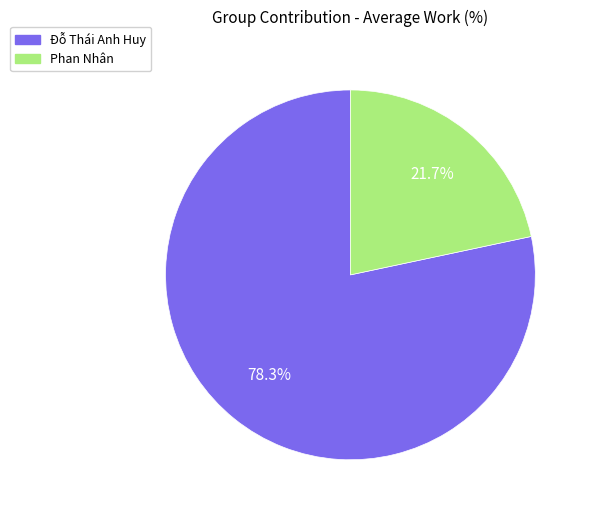

Which has a higher value, Đỗ Thái Anh Huy or Phan Nhân?

Đỗ Thái Anh Huy